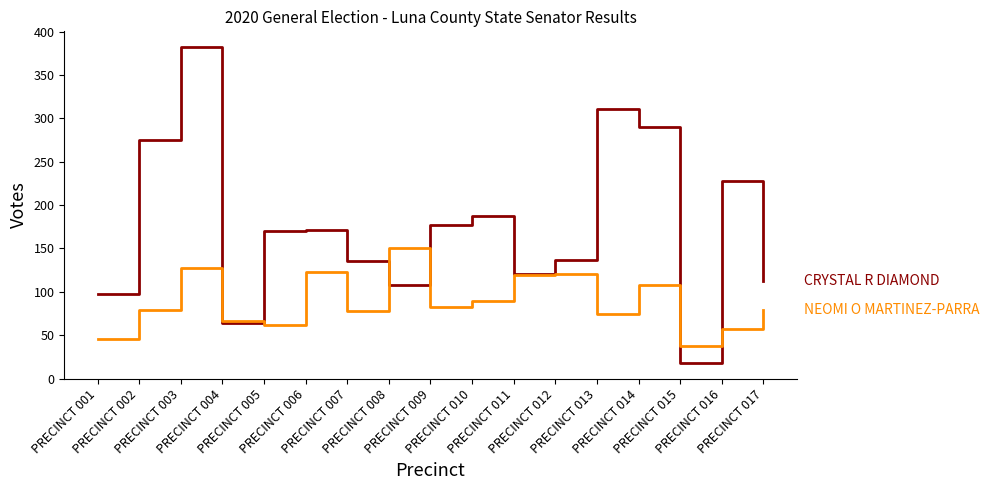

What is the maximum value shown in the chart?

382